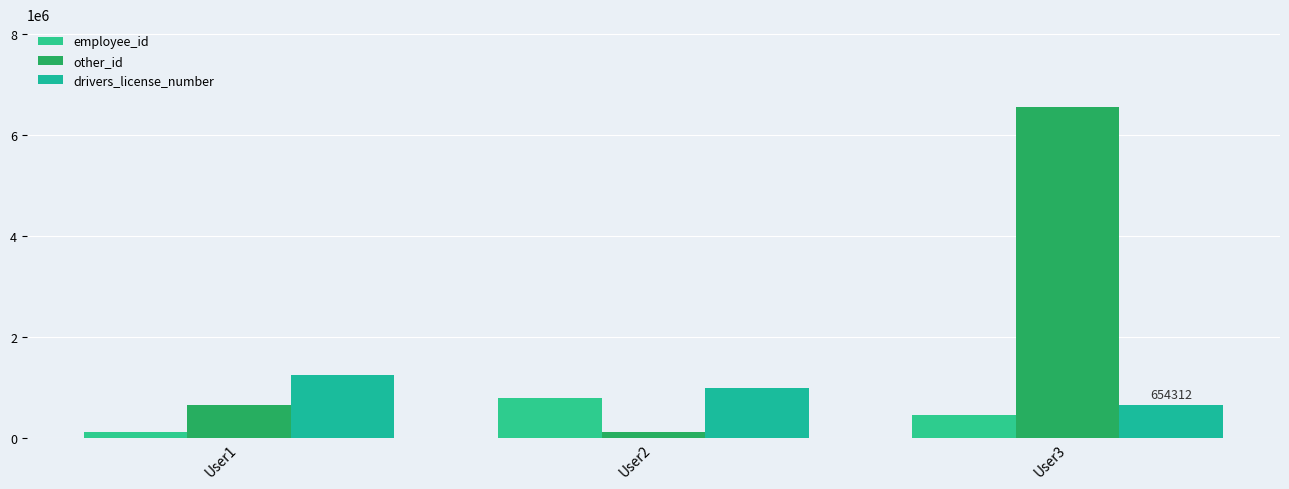

What is the value of the employee_id bar at the 2nd from the left?

789456